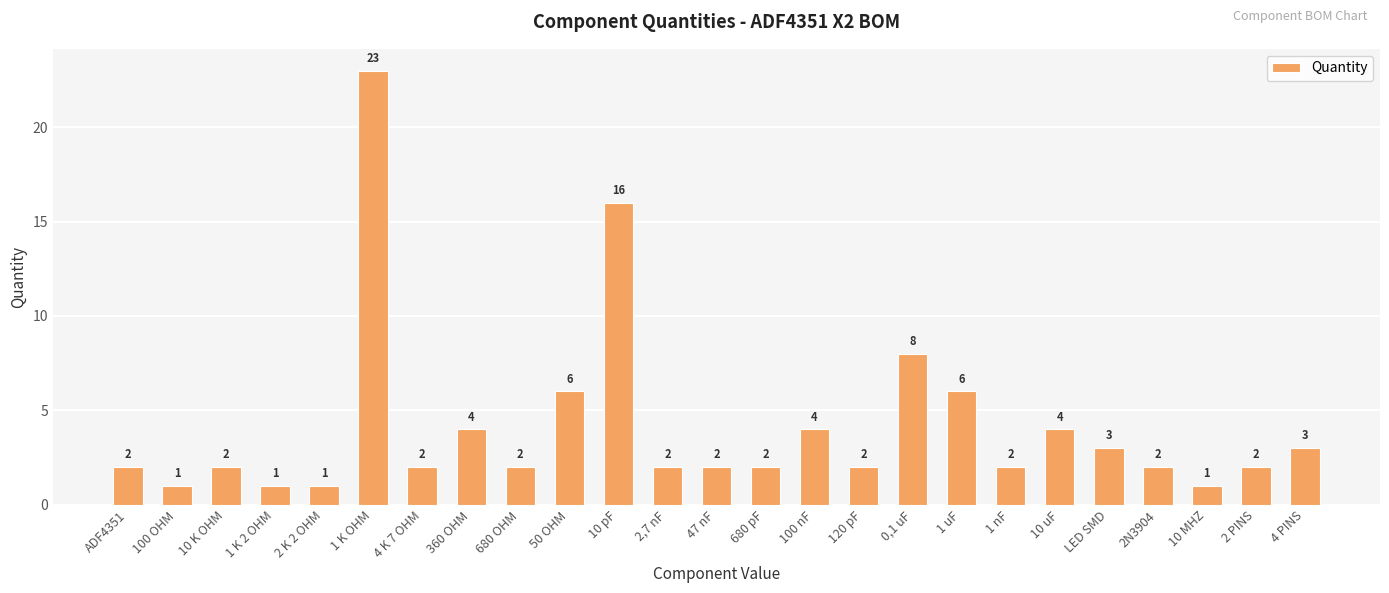

What is the value of the 16th bar from the left?

2